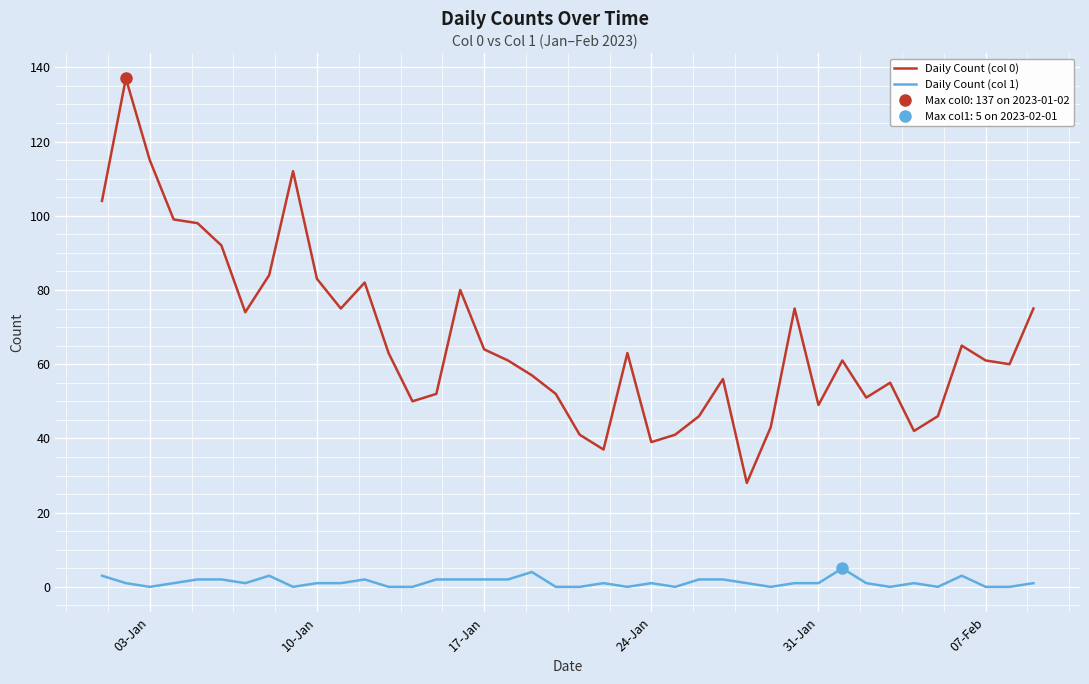

What is the difference between the maximum and second lowest values in the Daily Count (col 0) series?

100